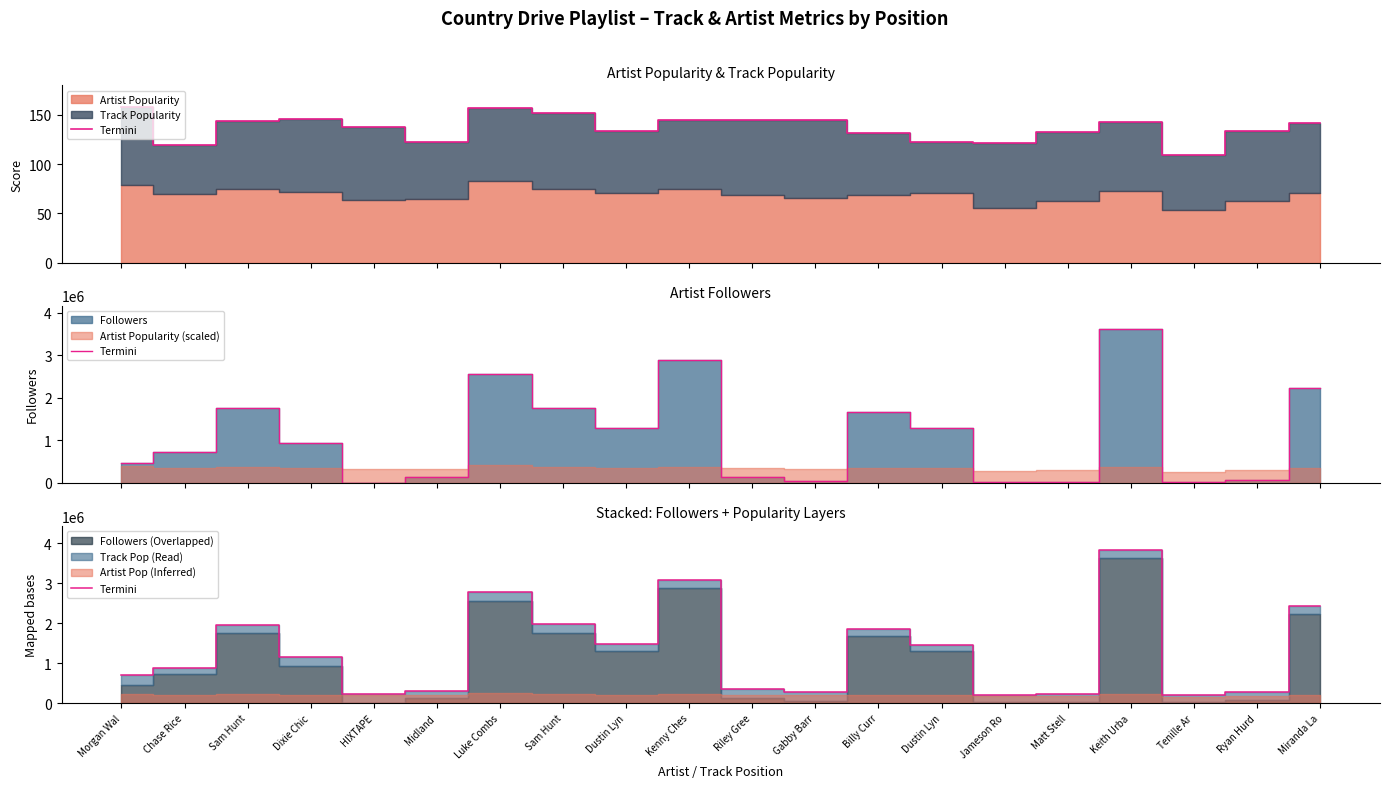

Rank the categories by value from highest to lowest.

Keith Urba, Kenny Ches, Luke Combs, Miranda La, Sam Hunt, Sam Hunt, Billy Curr, Dustin Lyn, Dustin Lyn, Dixie Chic, Chase Rice, Morgan Wal, Riley Gree, Midland, Ryan Hurd, Gabby Barr, HIXTAPE, Matt Stell, Jameson Ro, Tenille Ar